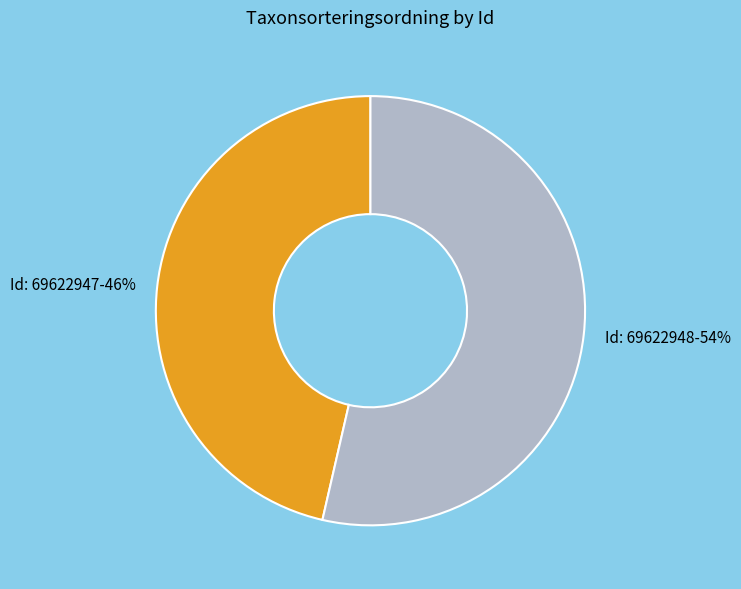

Do Id: 69622947-46% and Id: 69622948-54% together represent more than half of the pie?

Yes